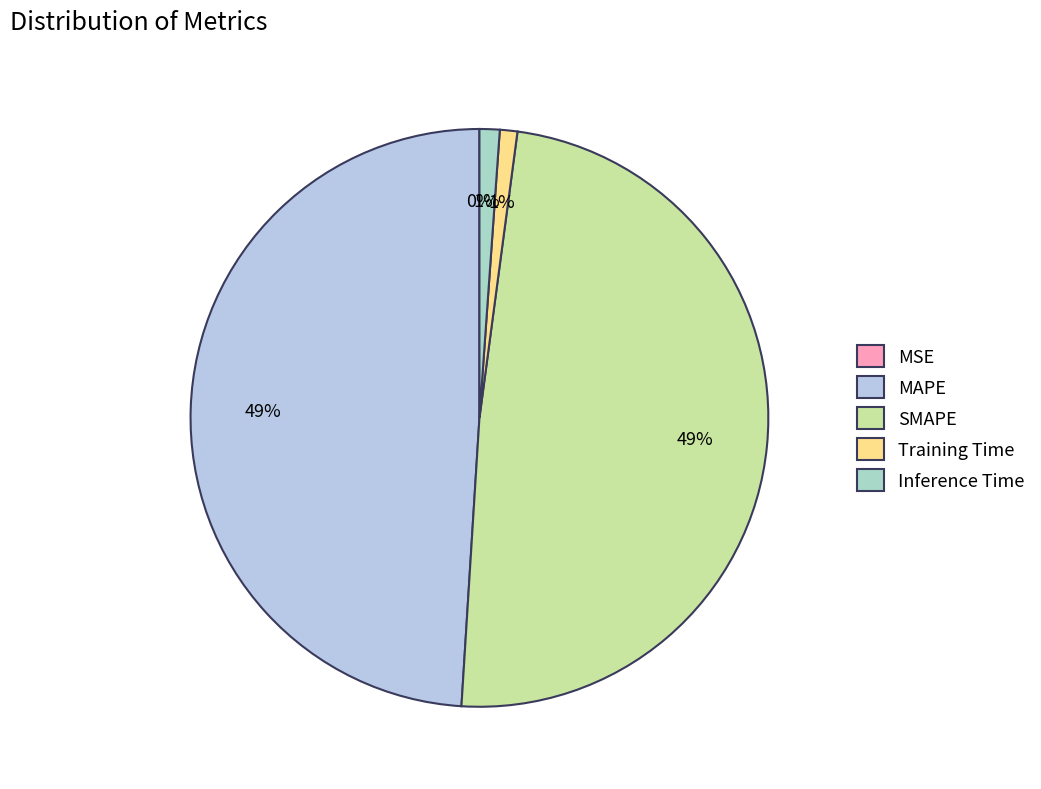

True or false: SMAPE accounts for 49% of the total.

True